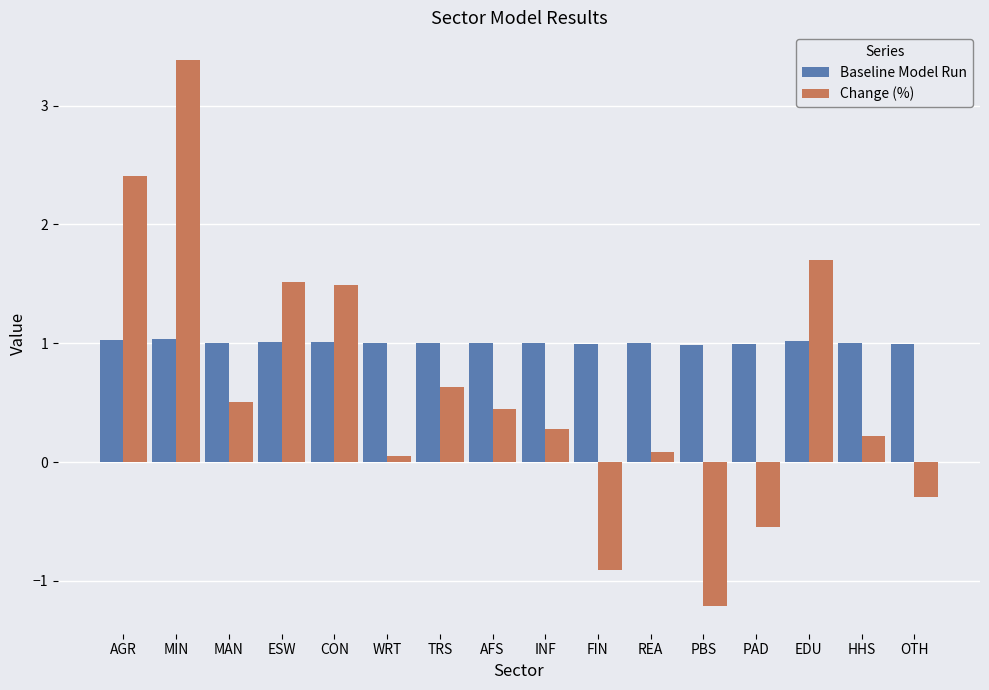

How many groups of bars are there?

16